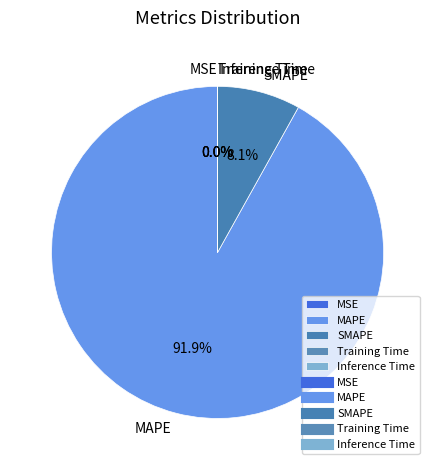

What percentage do MAPE and SMAPE together represent?

100.0%